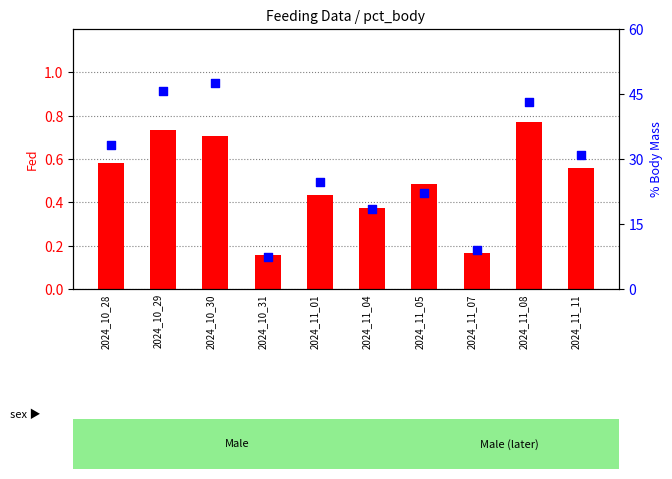

At how many categories does at least one series exceed 17?

8